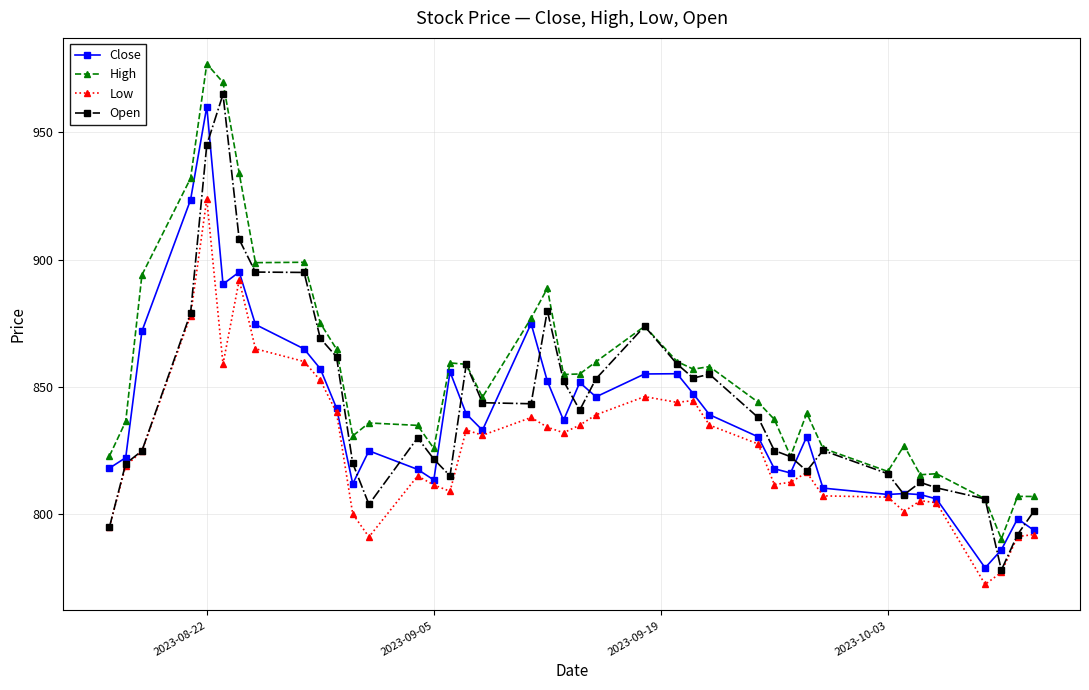

What is the maximum value shown in the chart?

977.0